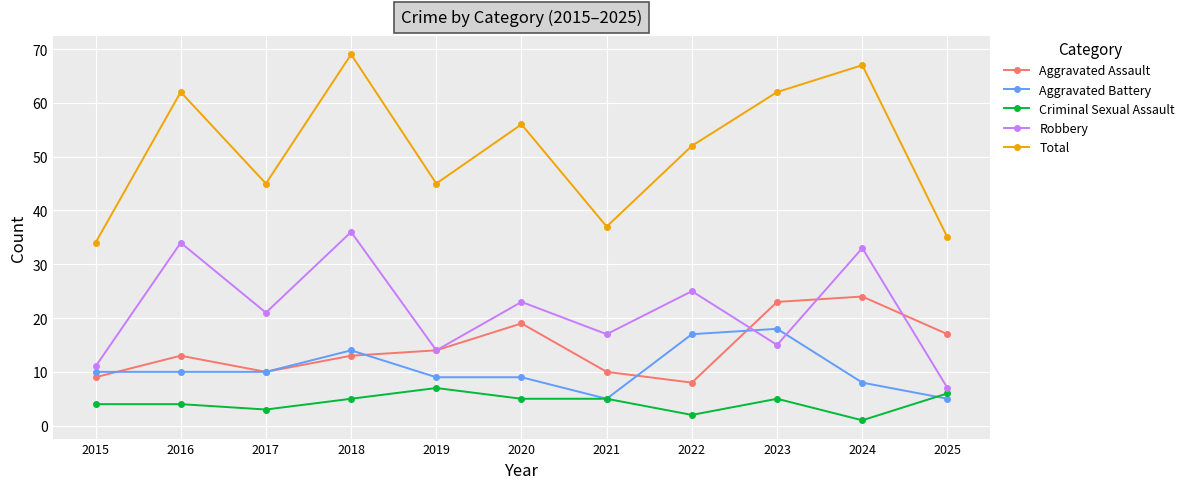

Reading right to left, transcribe all the data shown in this chart.

Aggravated Assault: 17	24	23	8	10	19	14	13	10	13	9
Aggravated Battery: 5	8	18	17	5	9	9	14	10	10	10
Criminal Sexual Assault: 6	1	5	2	5	5	7	5	3	4	4
Robbery: 7	33	15	25	17	23	14	36	21	34	11
Total: 35	67	62	52	37	56	45	69	45	62	34